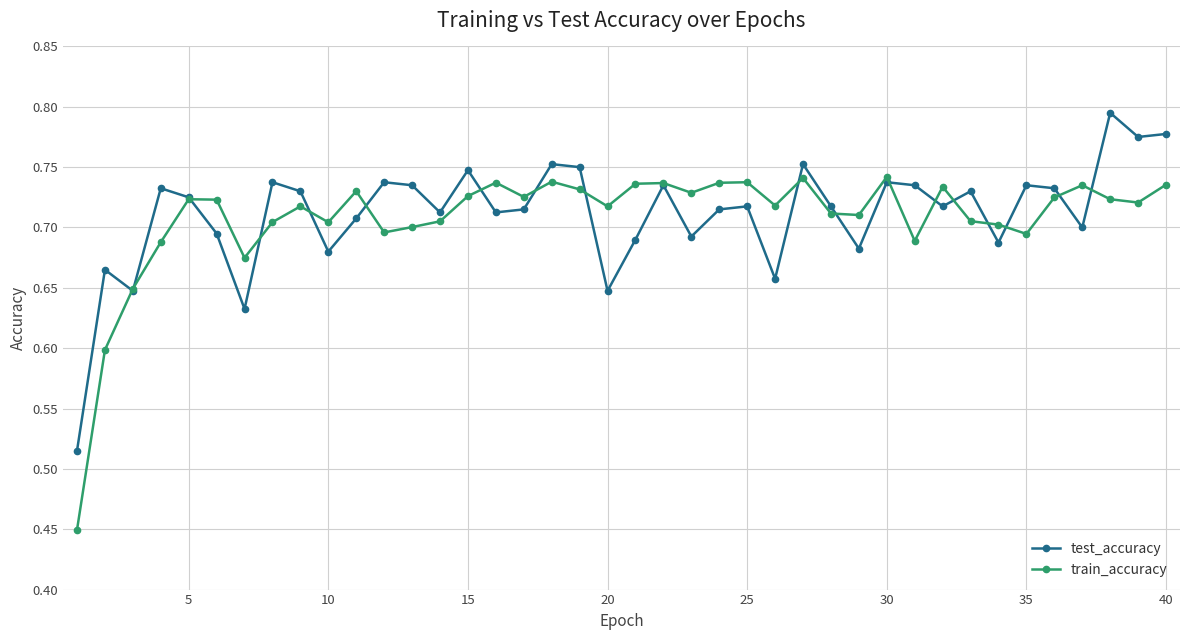

True or false: test_accuracy and train_accuracy cross at least once.

True